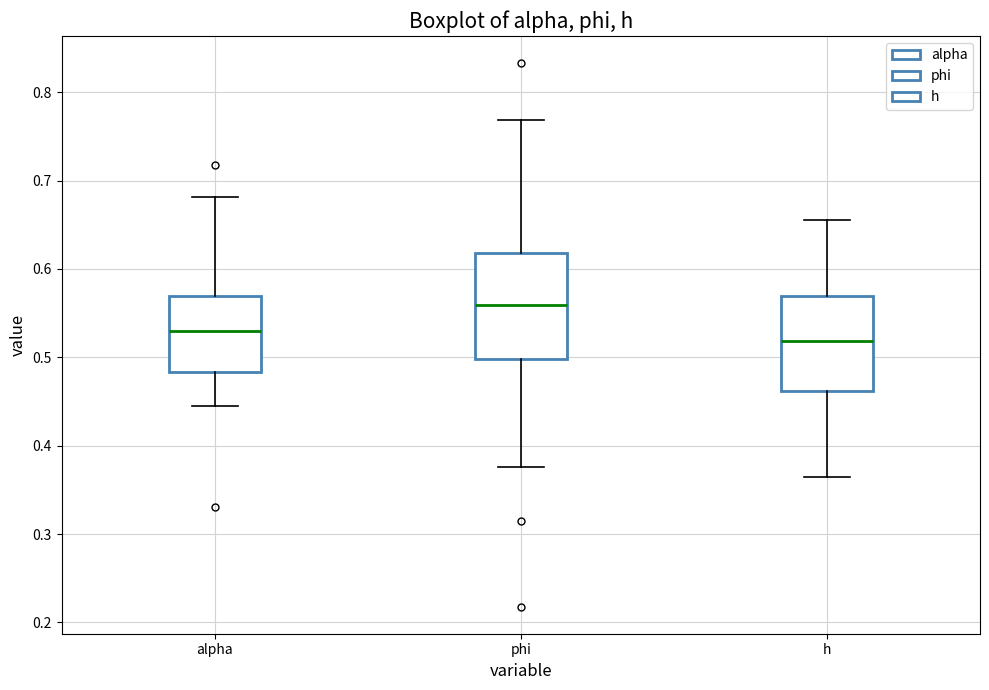

Which box's median line is the highest?

phi